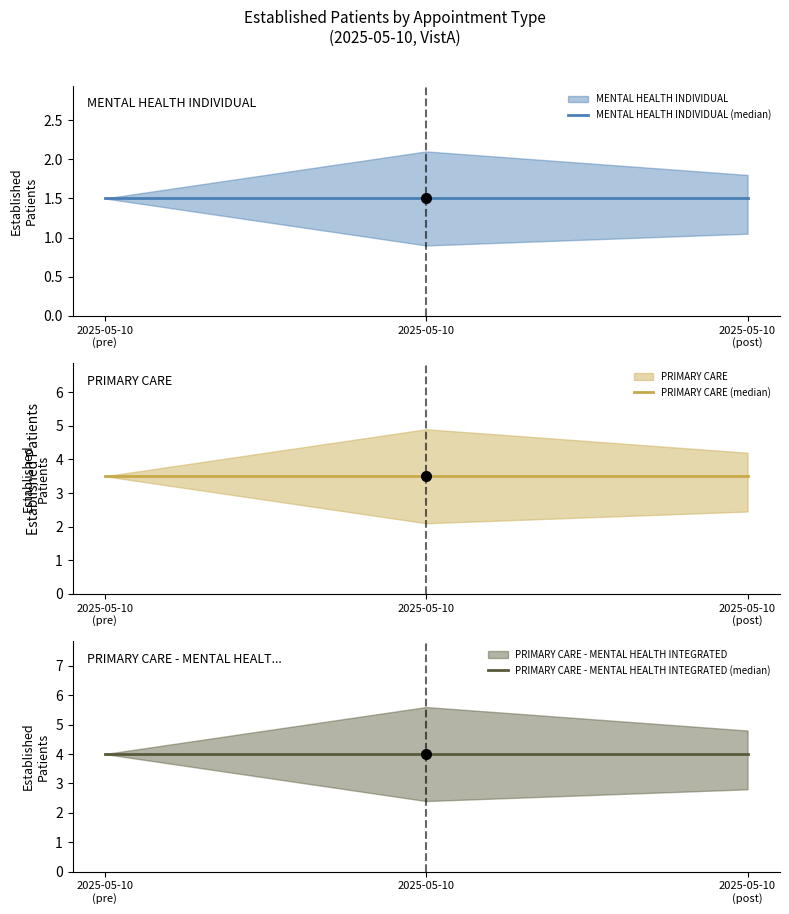

List the series in order of their overall mean, highest first.

PRIMARY CARE - MENTAL HEALTH INTEGRATED (median), PRIMARY CARE (median), MENTAL HEALTH INDIVIDUAL (median)